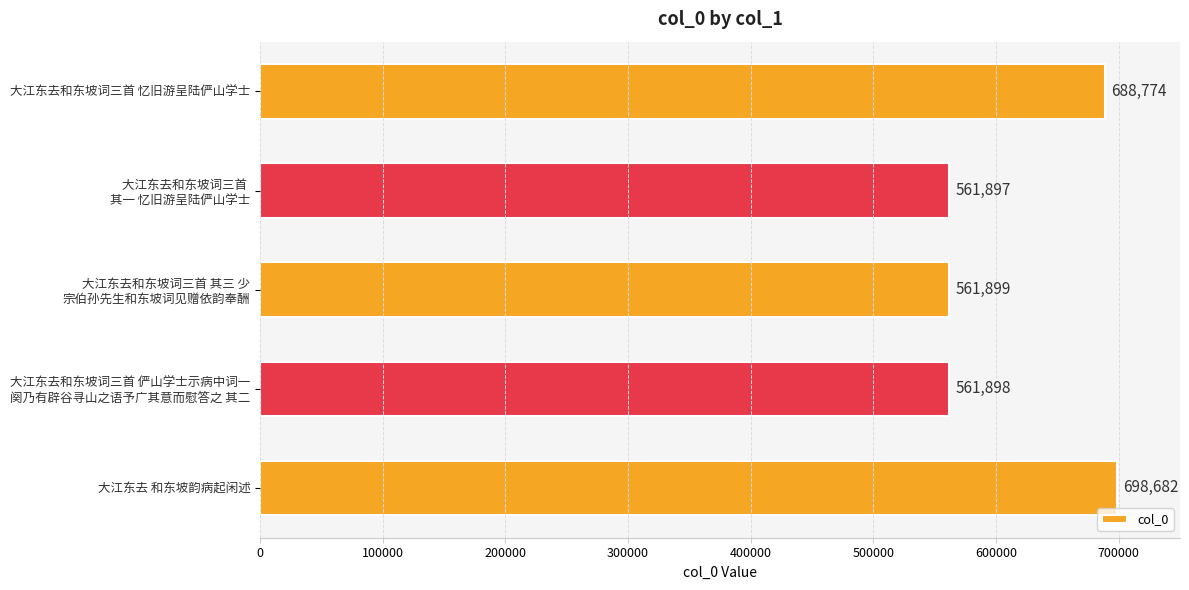

Approximately how many times larger is the value at 大江东去和东坡词三首 忆旧游呈陆俨山学士 compared to 大江东去 和东坡韵病起闲述?

1.0